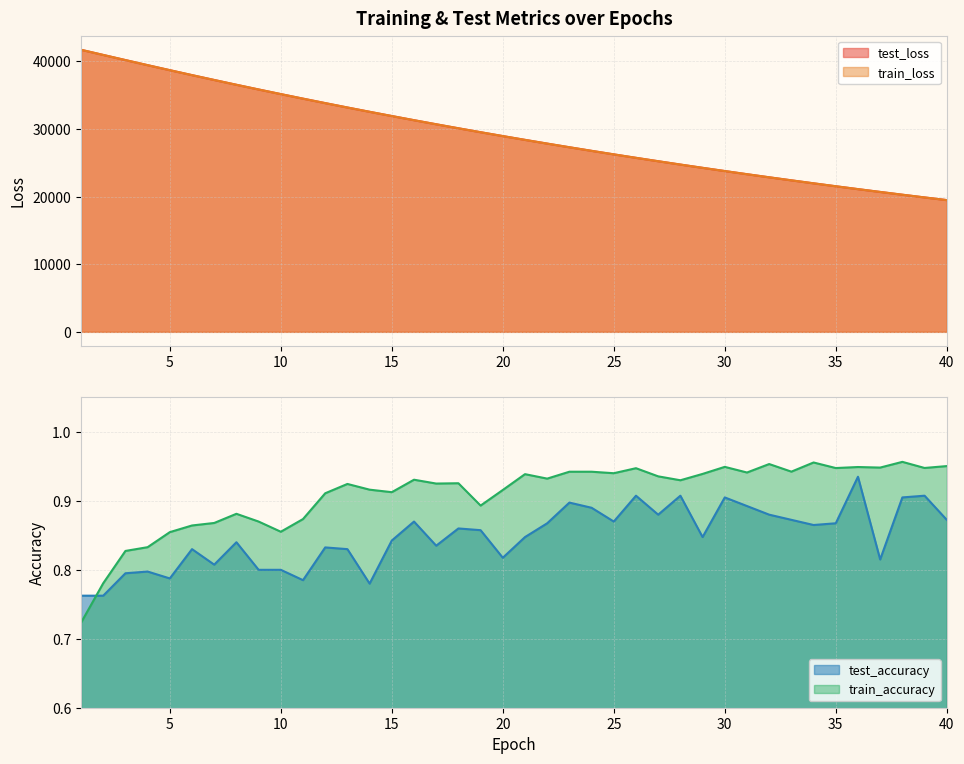

What is the difference between the maximum and minimum values in the test_accuracy series?

0.2